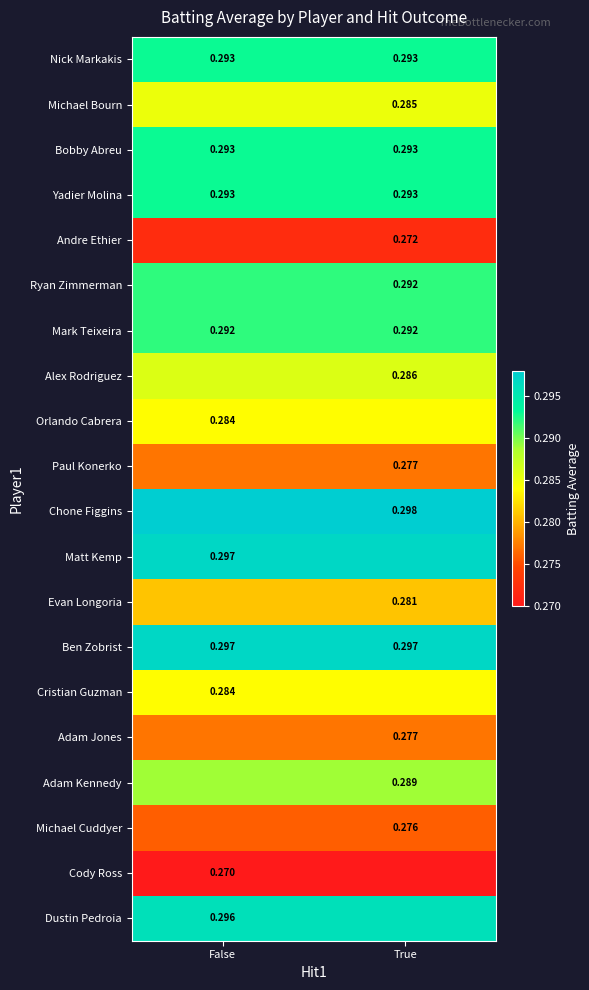

How many series are shown in this chart?

20